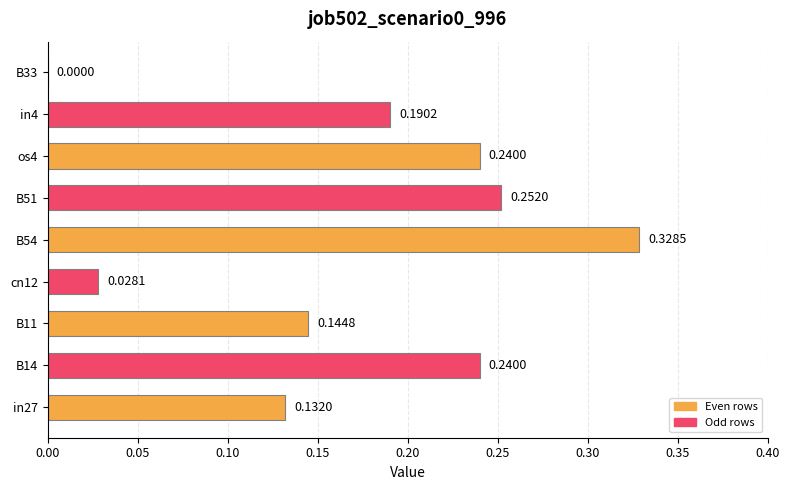

Which has a higher value, B33 or in27?

in27